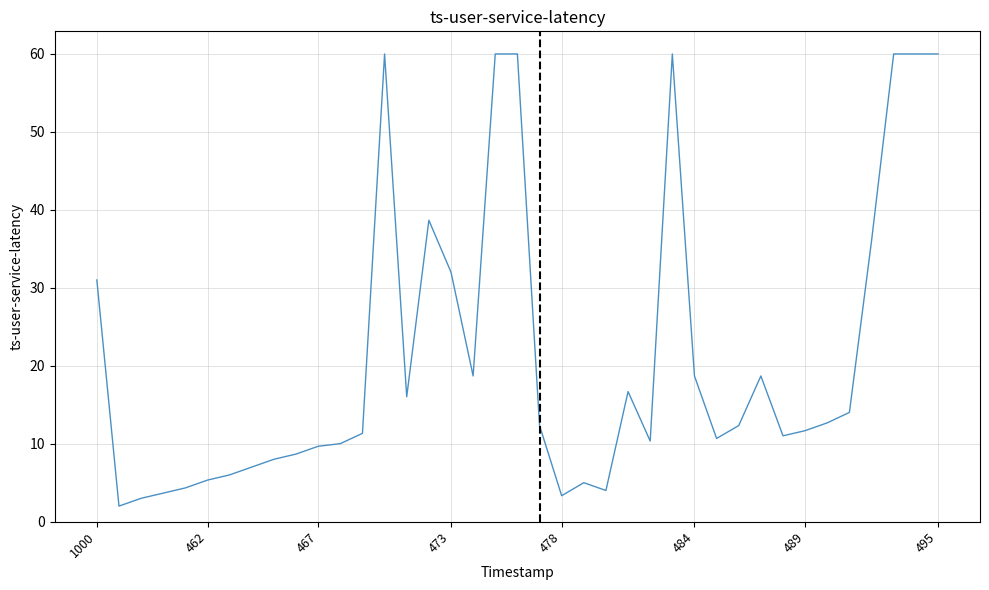

What is the difference between the maximum and minimum values?

58.0